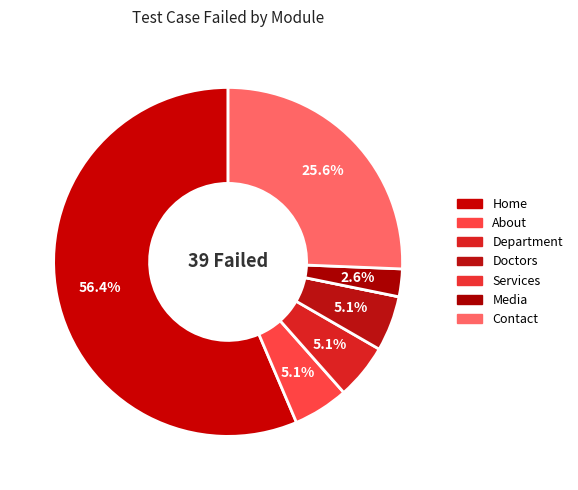

How many slices are in this pie chart?

7